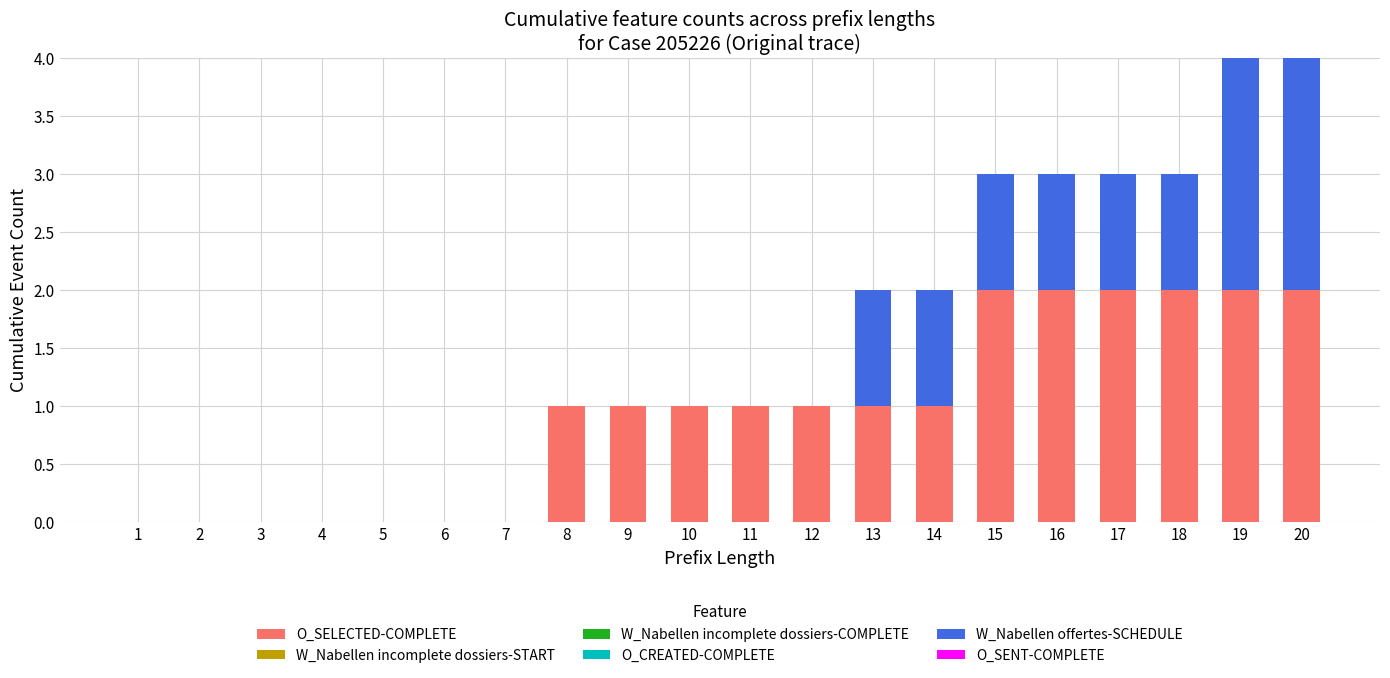

The value of O_SELECTED-COMPLETE at 10 is 1. True or false?

True